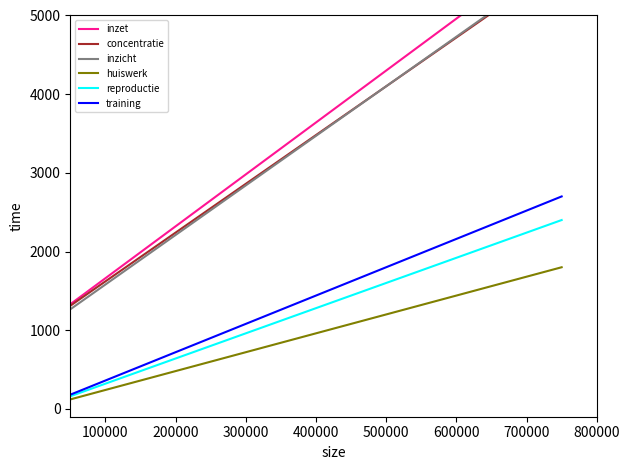

Reading right to left, extract all data points from this chart.

inzet: 5950	5620	5290	4960	4630	4300	3970	3640	3310	2980	2650	2320	1990	1660	1330
concentratie: 5650	5340	5030	4720	4410	4100	3790	3480	3170	2860	2550	2240	1930	1620	1310
inzicht: 5675	5360	5045	4730	4415	4100	3785	3470	3155	2840	2525	2210	1895	1580	1265
huiswerk: 1800	1680	1560	1440	1320	1200	1080	960	840	720	600	480	360	240	120
reproductie: 2400	2240	2080	1920	1760	1600	1440	1280	1120	960	800	640	480	320	160
training: 2700	2520	2340	2160	1980	1800	1620	1440	1260	1080	900	720	540	360	180